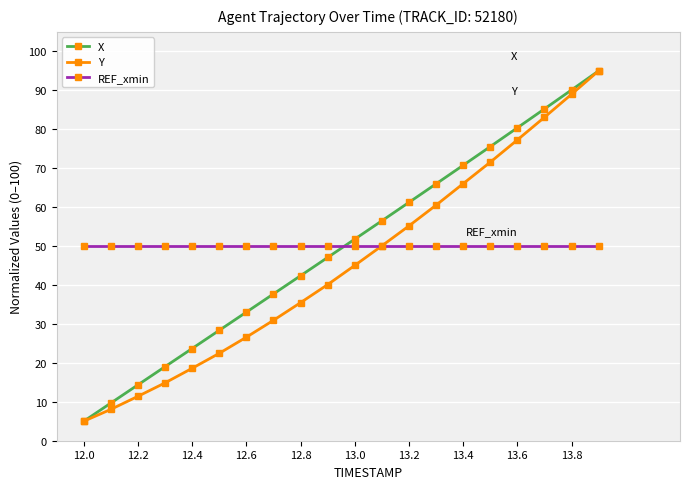

What is the value of the X point at the 8th from the left?

37.7